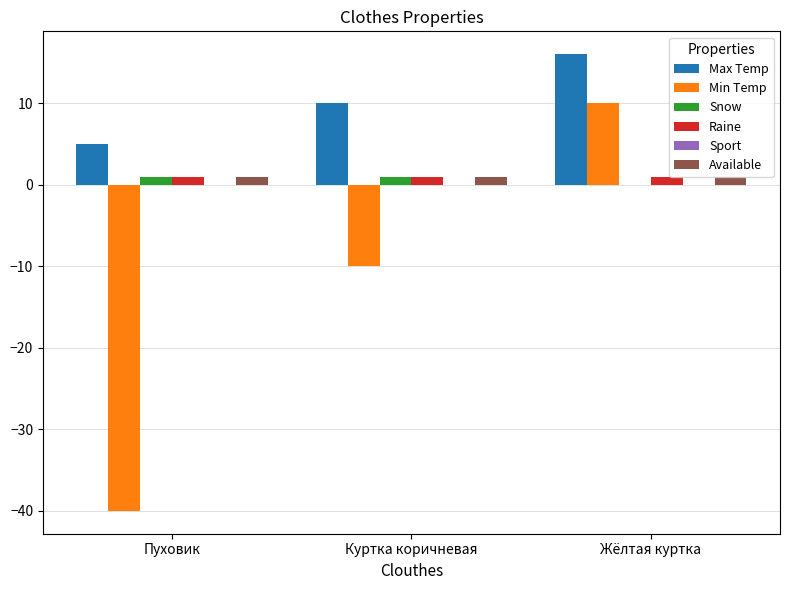

Between Пуховик and Куртка коричневая, which series saw the biggest shift?

Min Temp